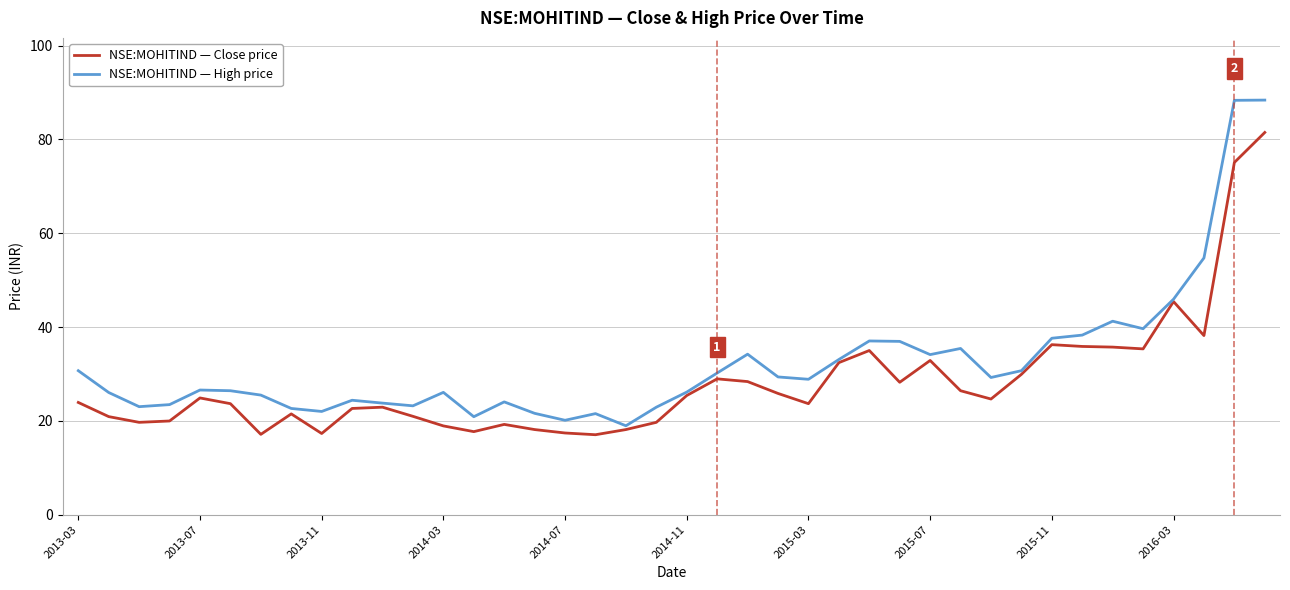

List the series in order of their overall mean, highest first.

NSE:MOHITIND — High price, NSE:MOHITIND — Close price